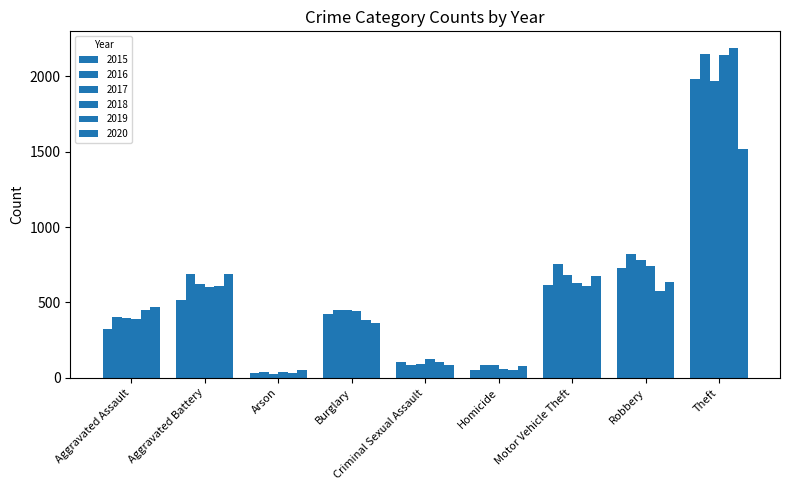

What is the total value across all series at Robbery?

4282